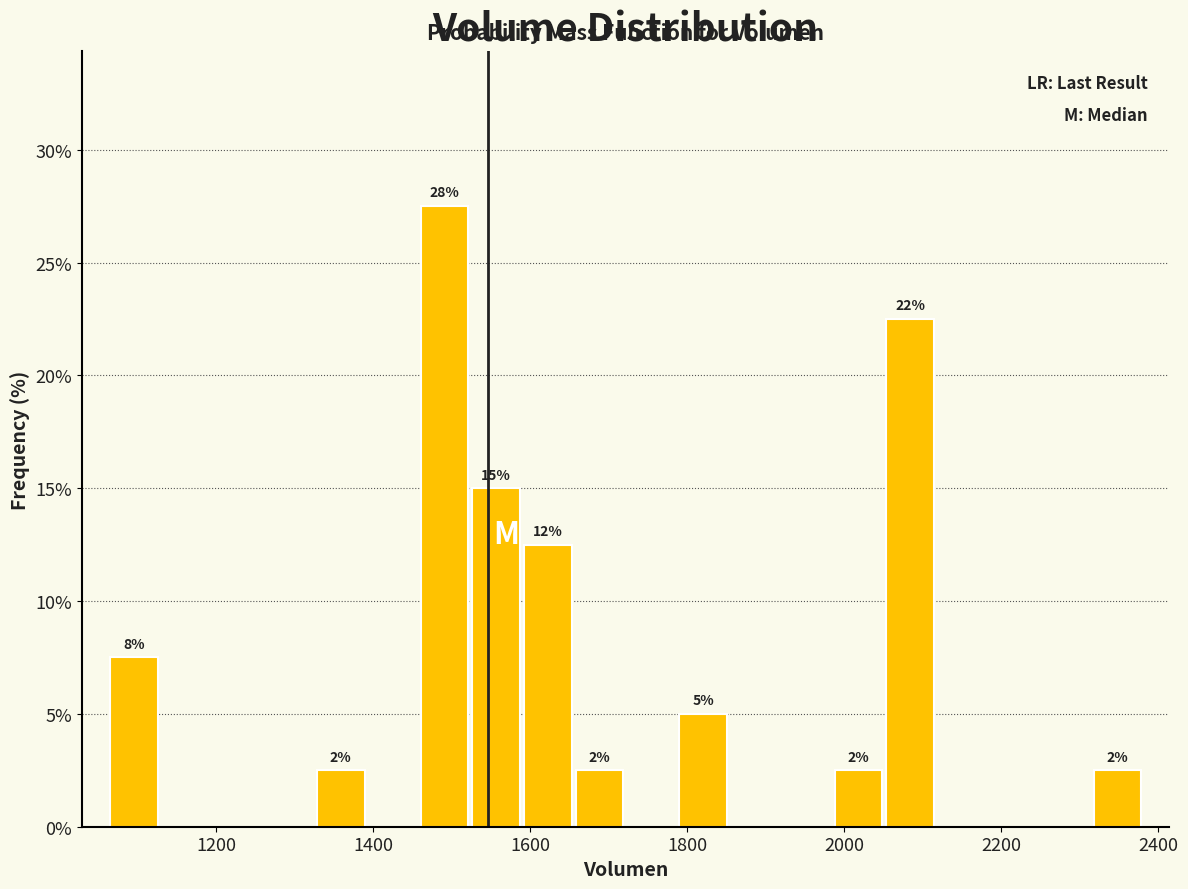

Around what value on the x-axis is the tallest bar? Give the approximate position of its centre, as read against the axis.

1500